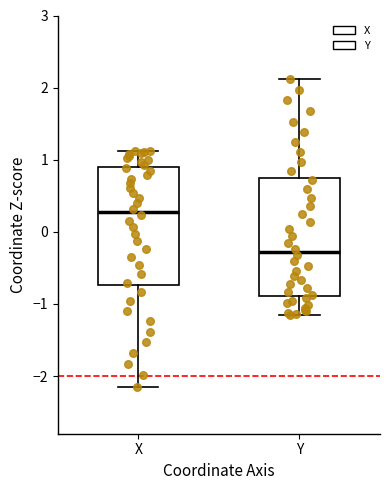

Reading left to right, transcribe this box plot: for each box, give where its median line is, the range the box spans, and where its two whiskers end, as read against the y-axis. The values are not printed on the chart, so give them approximately, as read against the axis.

X: median 0.3, box -0.7 to 0.9, whiskers -2.1 to 1.1
Y: median -0.3, box -0.9 to 0.7, whiskers -1.2 to 2.1